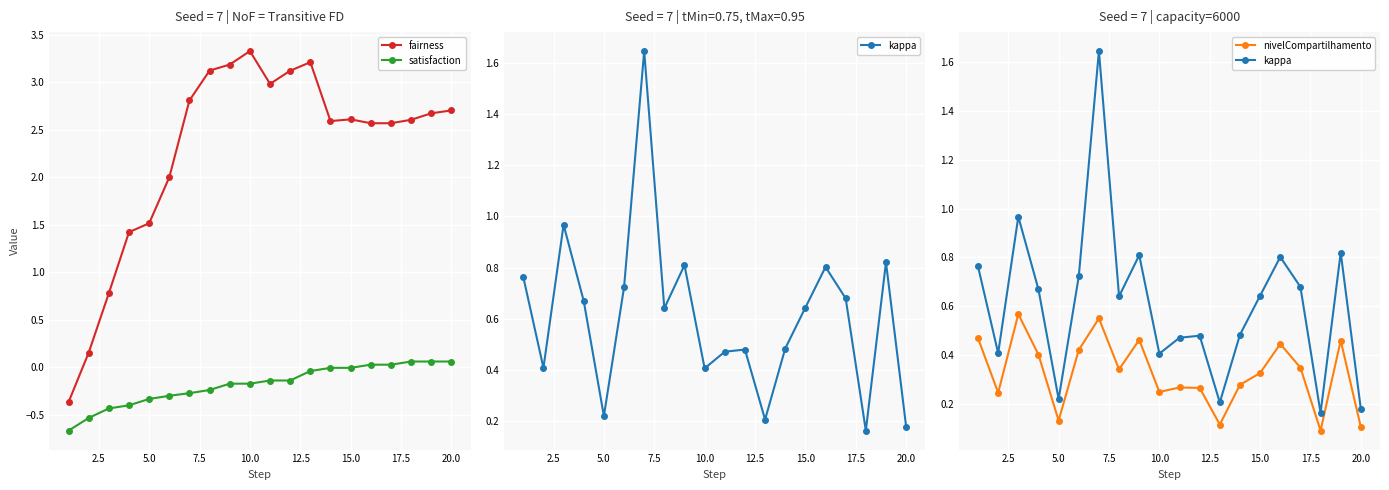

How many interior local valleys does the satisfaction series have?

4